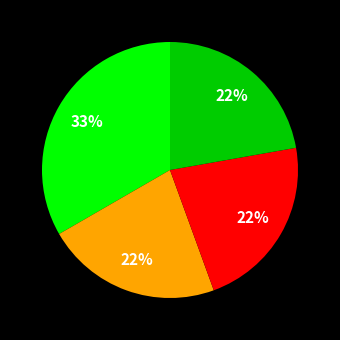

Does any single category account for the majority?

No